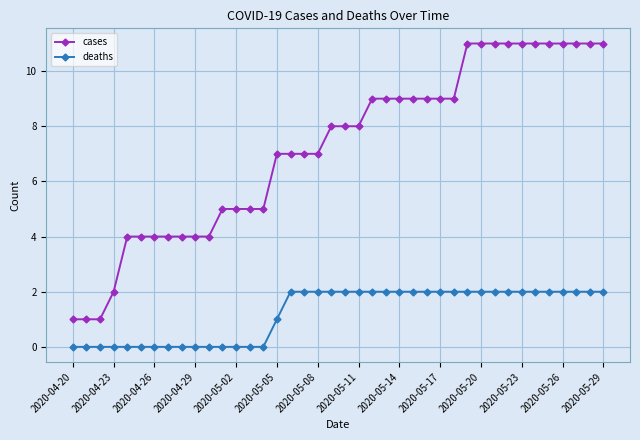

What is the difference between the second highest and minimum values in the cases series?

10